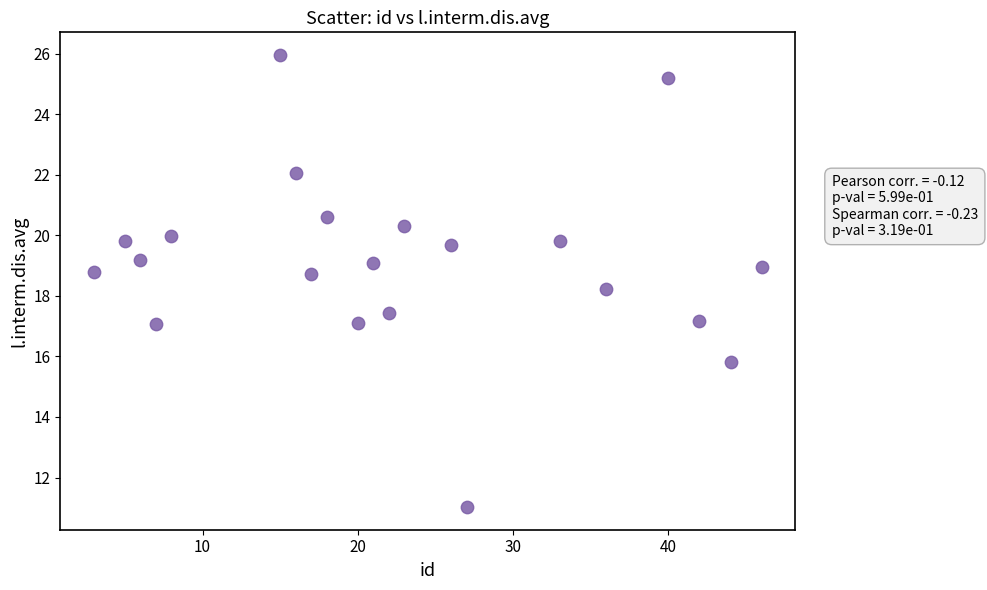

What Y value in the scatter plot is closest to 18?

18.2